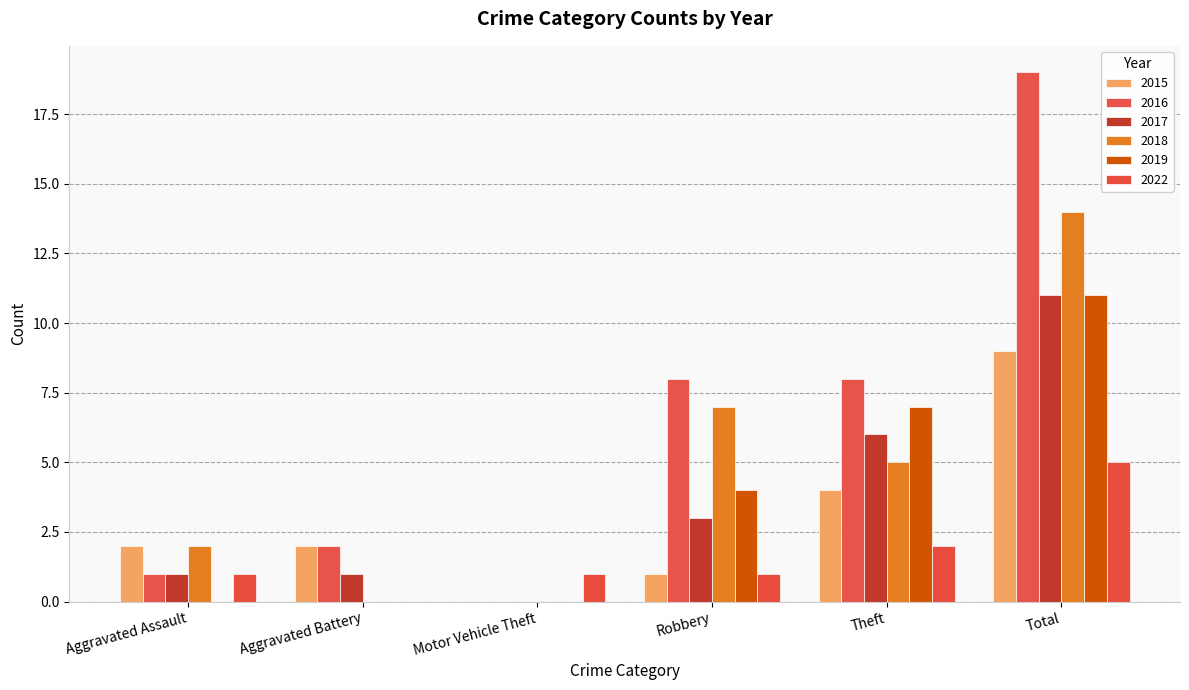

What is the difference between the 2019 values at Aggravated Battery and Theft?

7